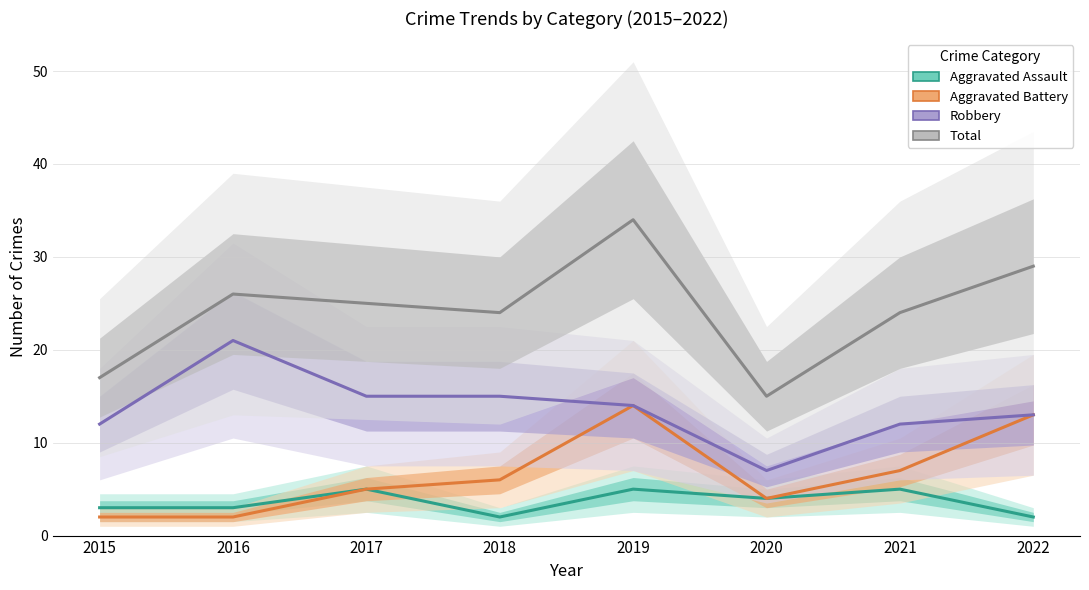

Count the number of data series in this chart.

4